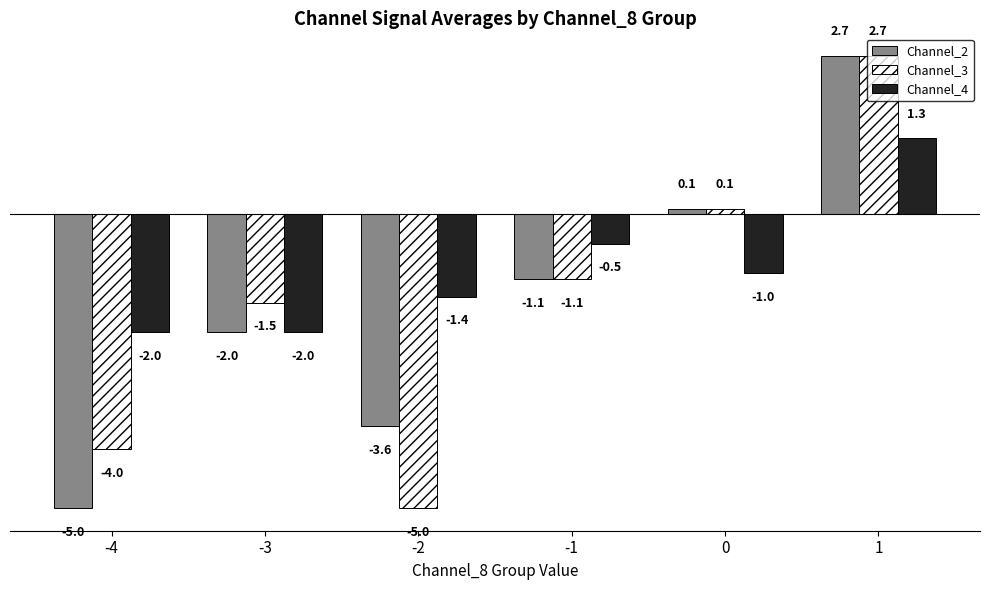

Reading right to left, list all the values displayed in this chart.

Channel_2: 2.7	0.1	-1.1	-3.6	-2.0	-5.0
Channel_3: 2.7	0.1	-1.1	-5.0	-1.5	-4.0
Channel_4: 1.3	-1.0	-0.5	-1.4	-2.0	-2.0